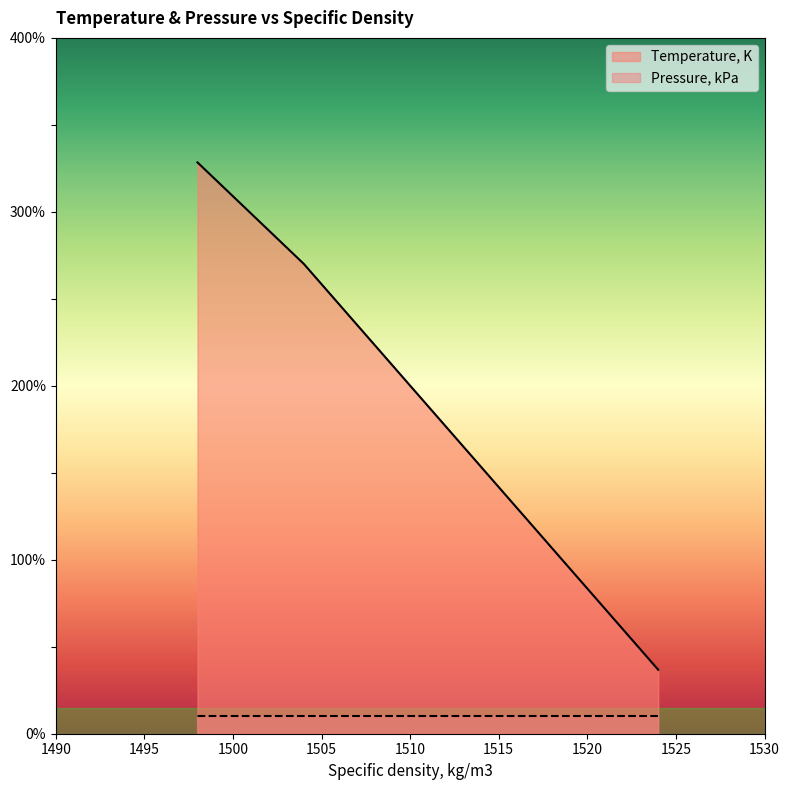

At which label is the value closest to 182?

1514